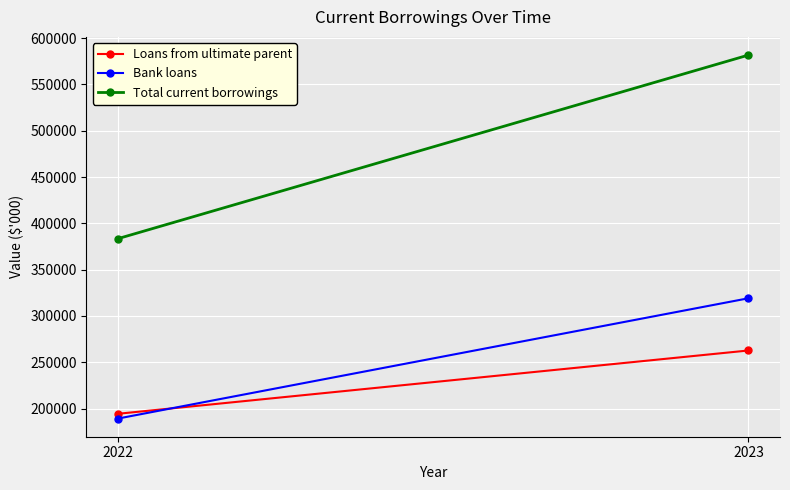

Is this an area chart (filled region under the line)?

No